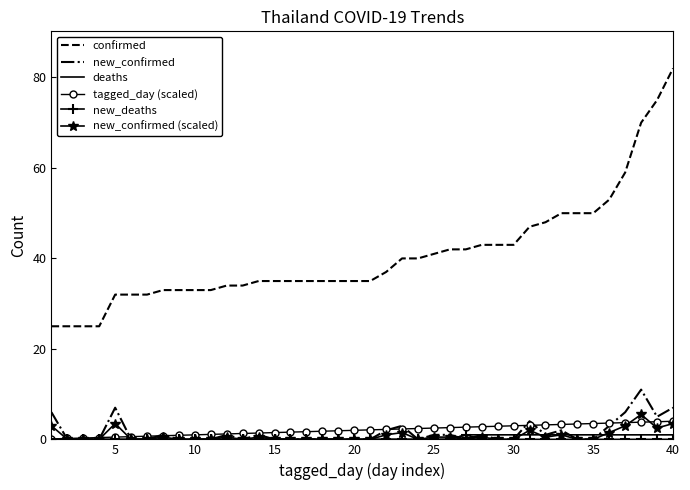

Which series has the largest total across all categories?

confirmed